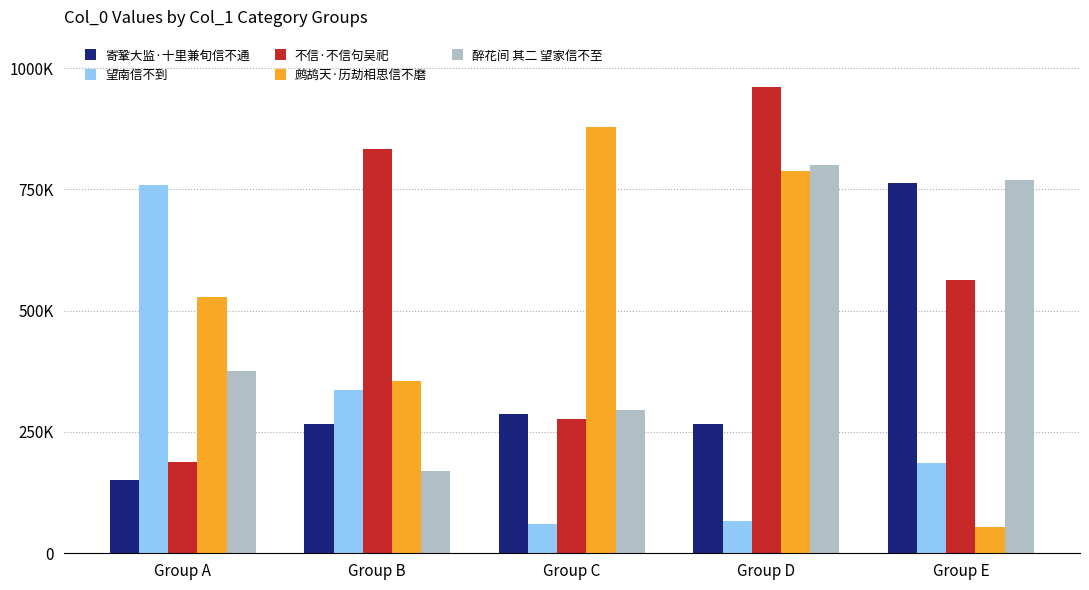

What is the lowest value of the 不信·不信句吴祀 series?

187271